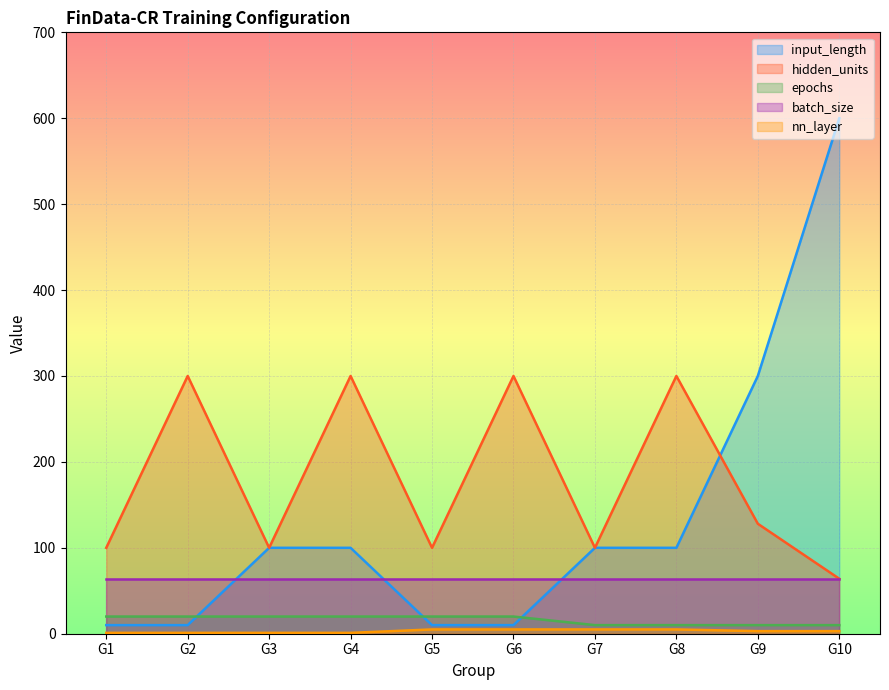

How many hidden_units values are between 100 and 300?

9